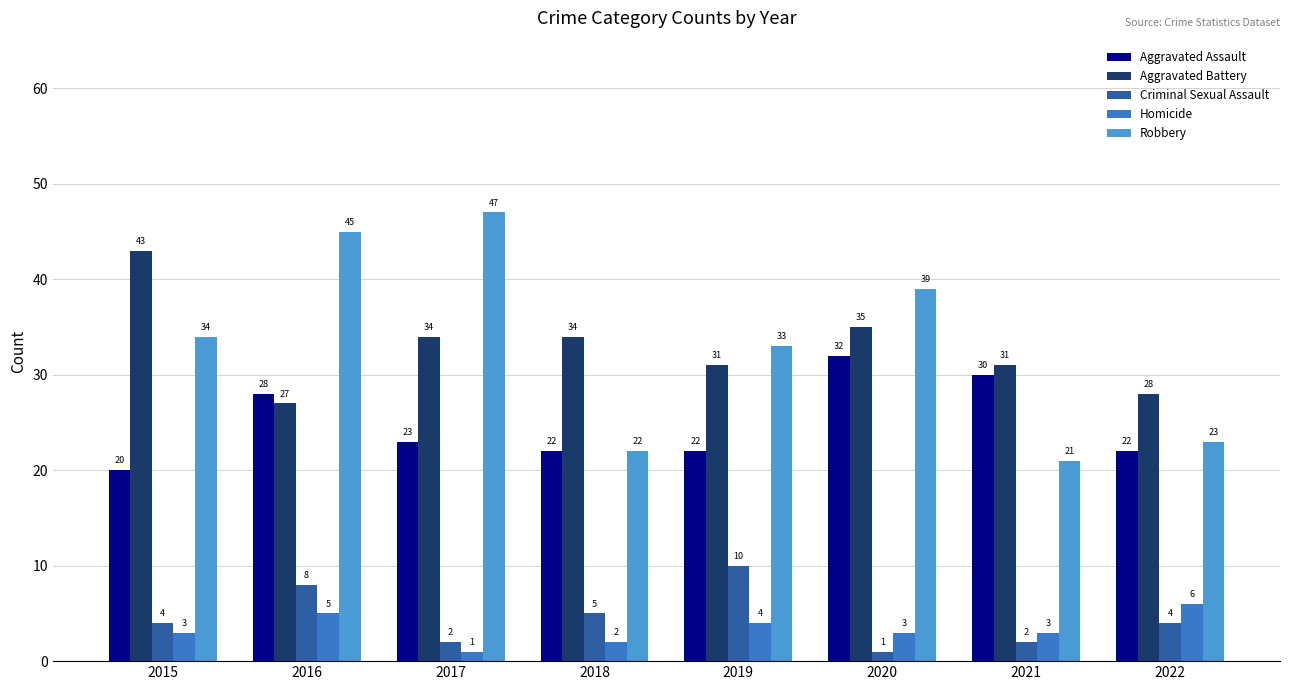

What is the difference between the highest and lowest values at 2018?

32